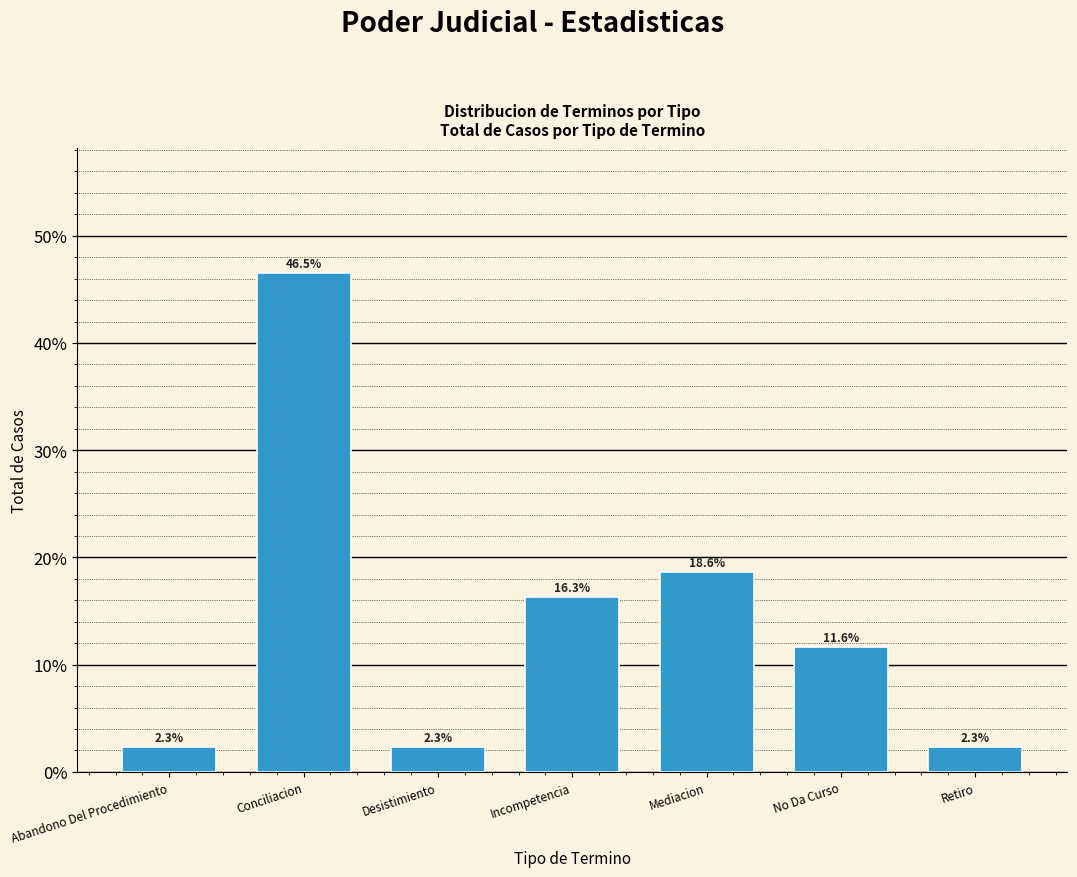

Reading right to left, extract all data points from this chart.

2.3	11.6	18.6	16.3	2.3	46.5	2.3